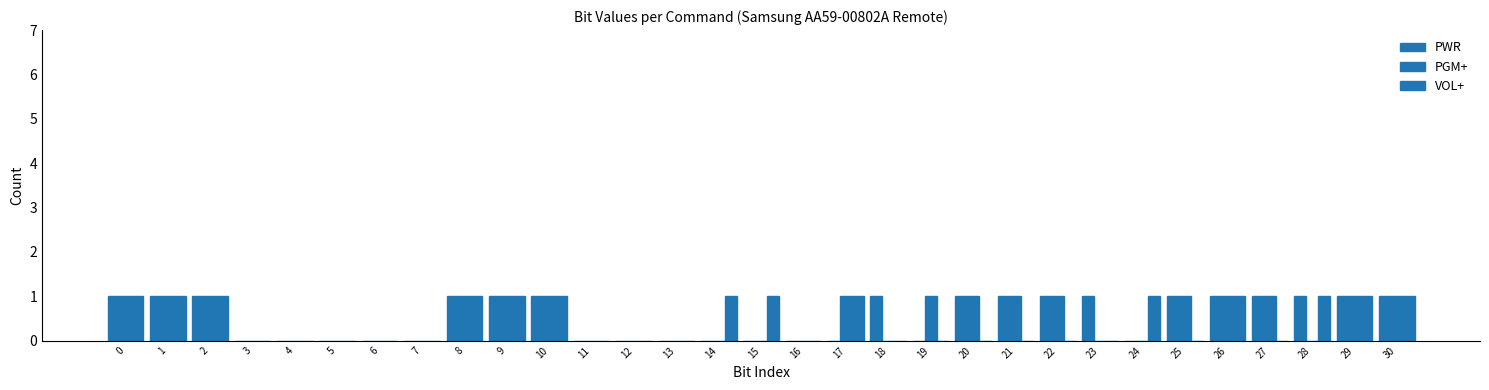

Are the bars grouped side by side (vs. stacked)?

Yes